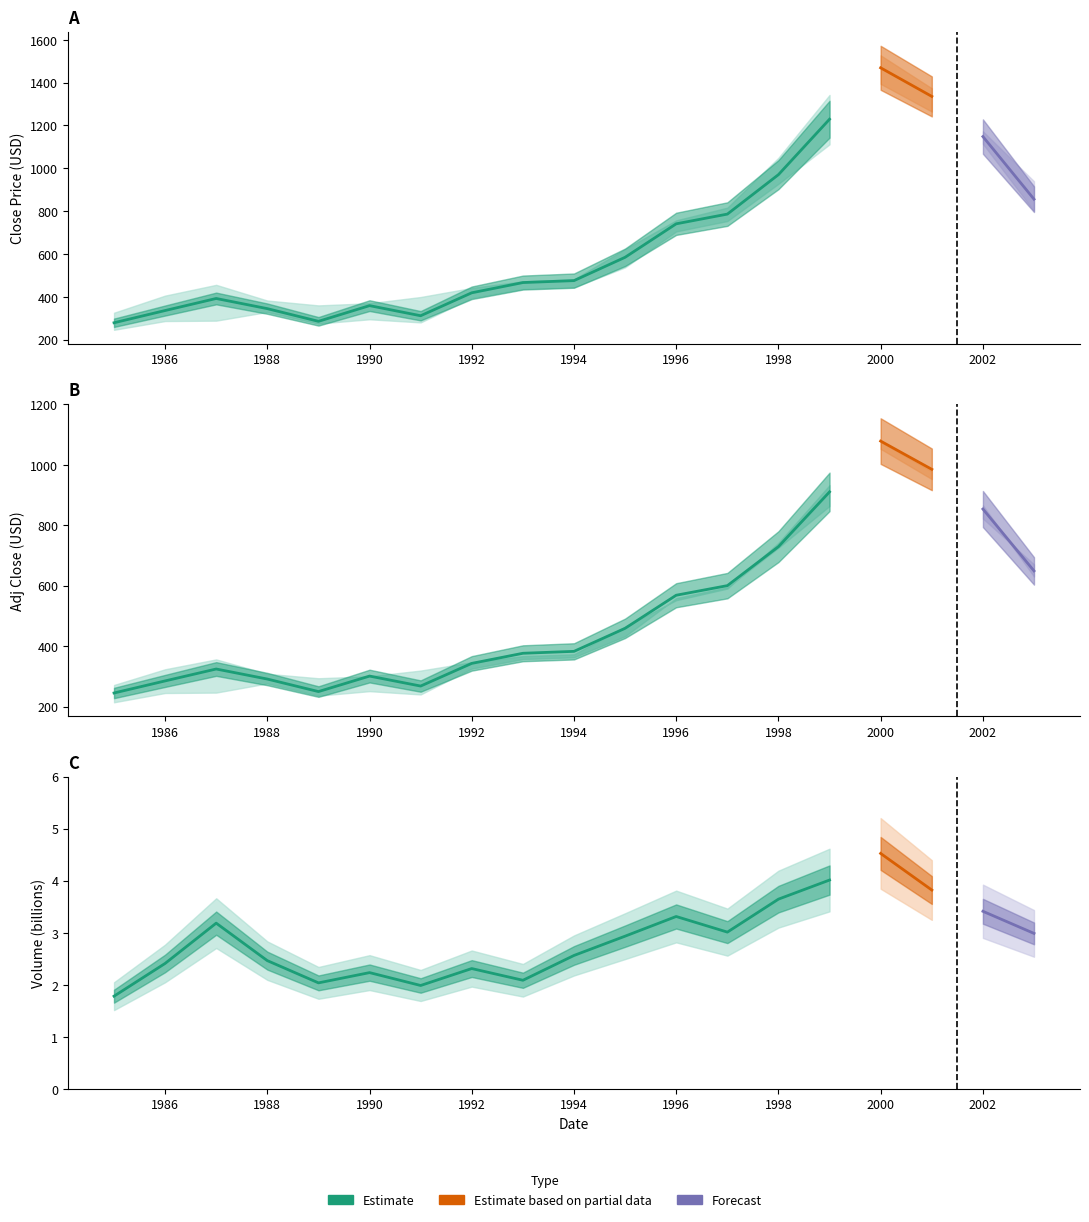

What is the sum of all close values?

12787.0